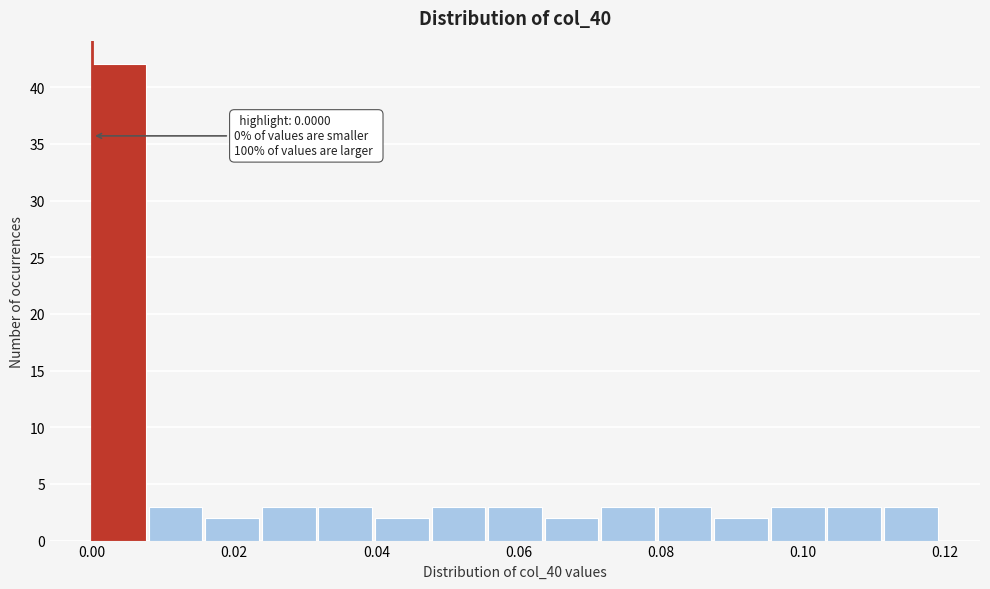

Read against the x-axis, roughly where is the centre of the tallest bar?

0.004